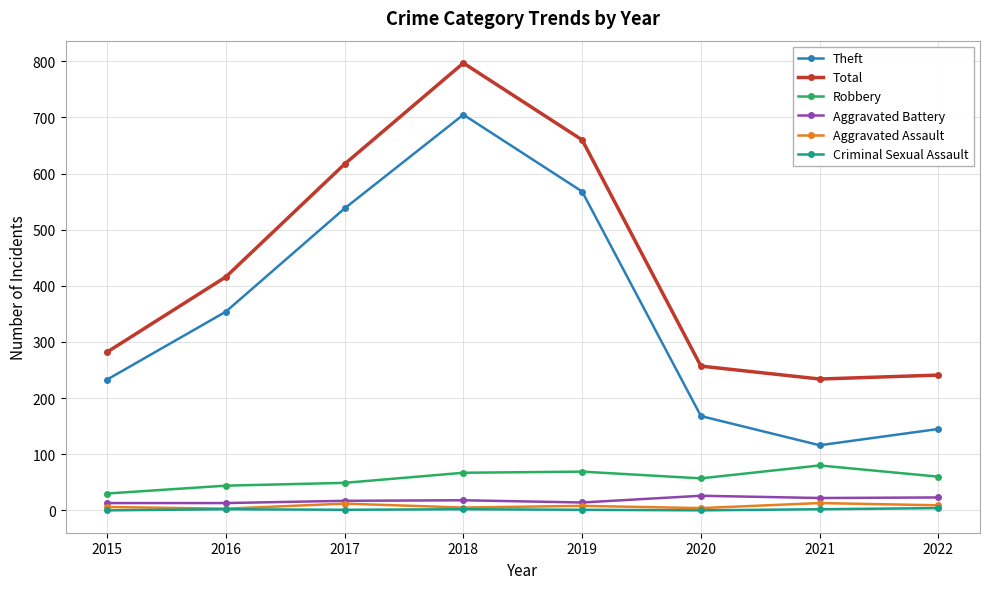

Which series changed the most between 2018 and 2021?

Theft